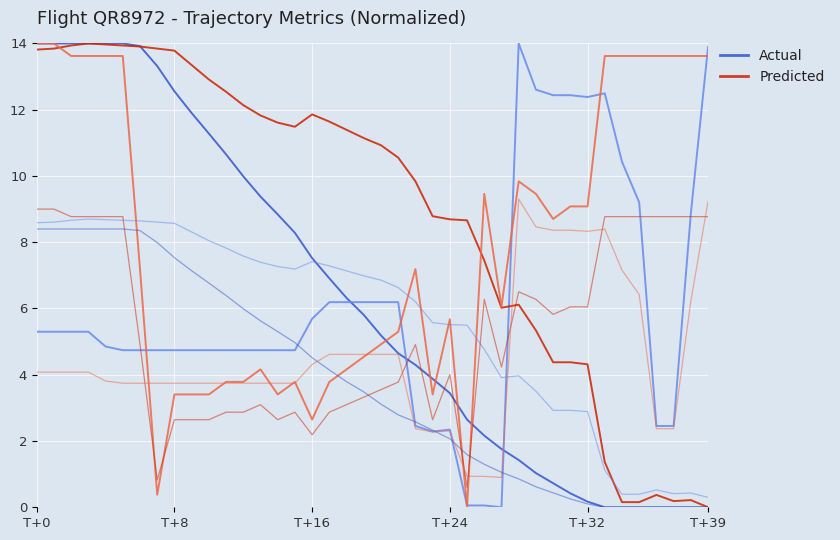

How many lines are shown in the chart?

2